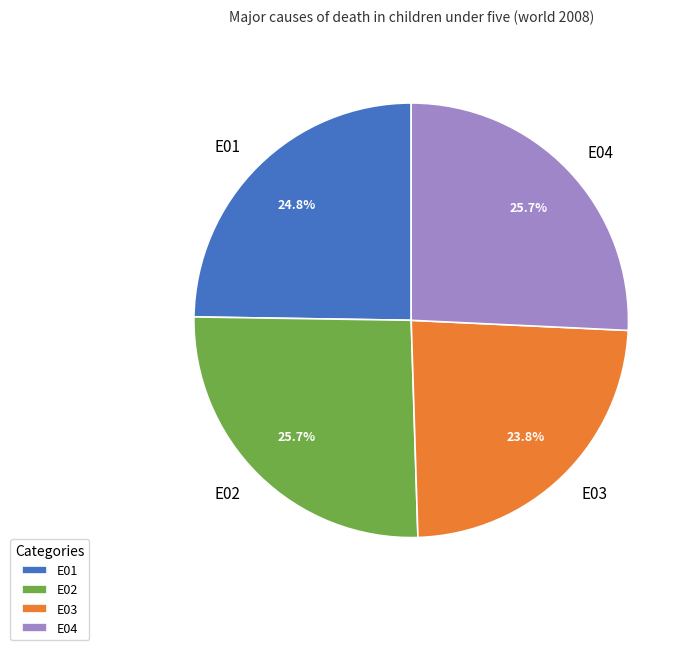

Is there any slice that represents more than half of the pie?

No